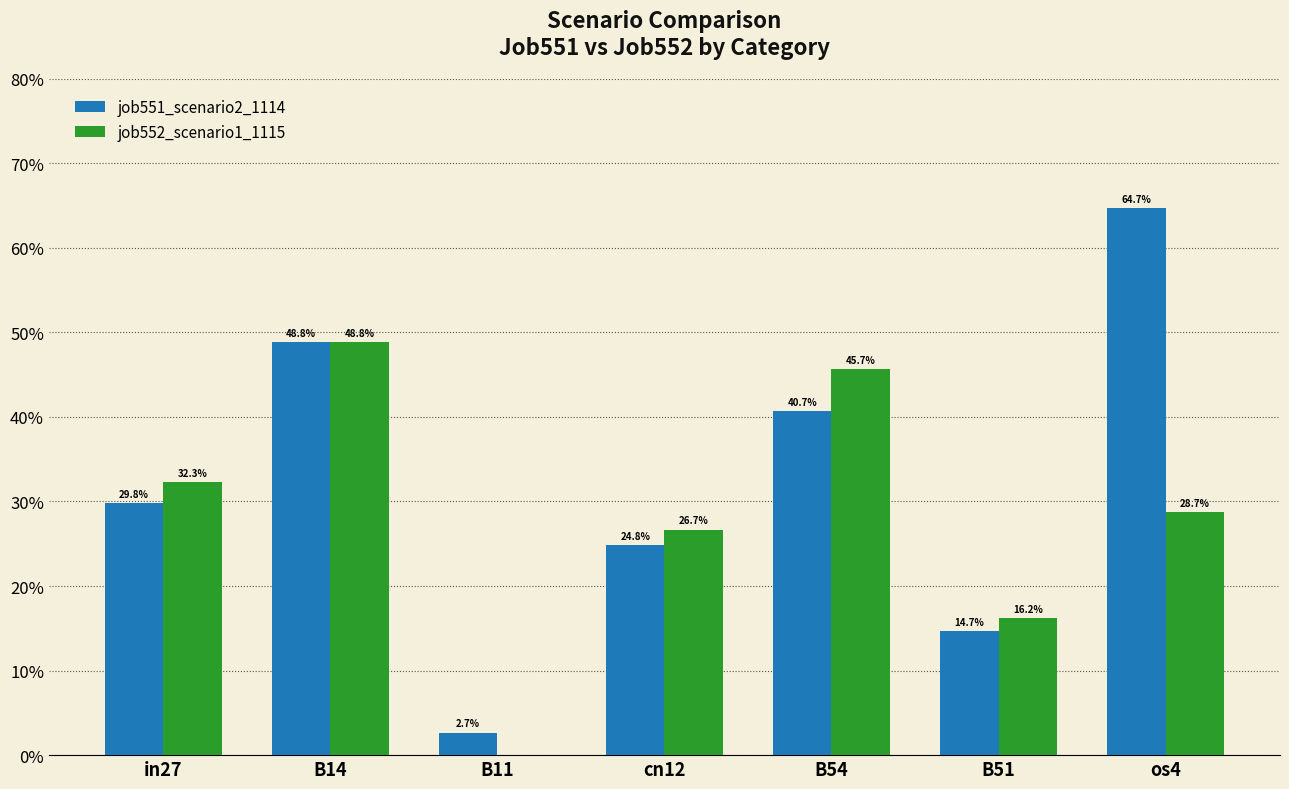

Rank the series by their maximum value, from lowest to highest.

job552_scenario1_1115, job551_scenario2_1114